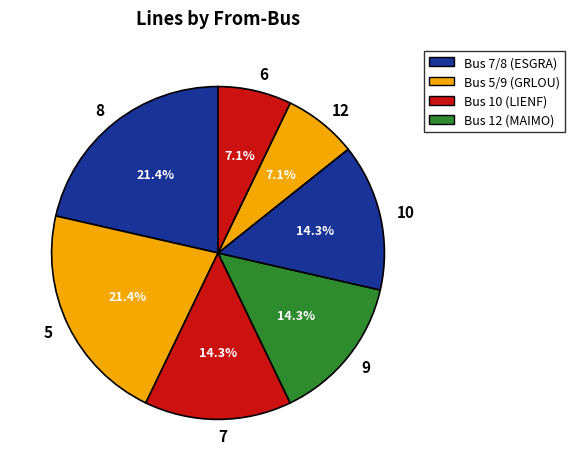

How many slices are in this pie chart?

7